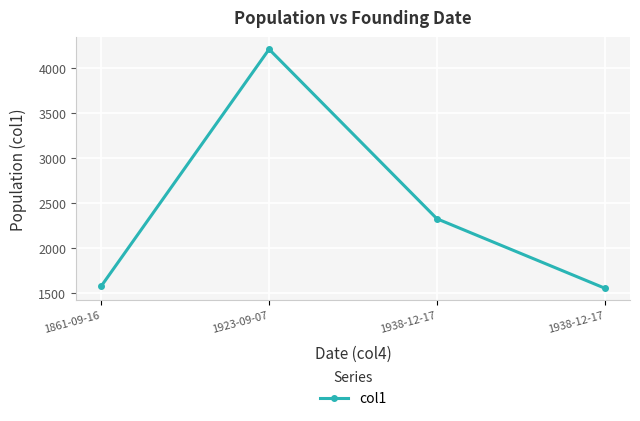

List the labels in order of value, largest first.

1923-09-07, 1938-12-17, 1861-09-16, 1938-12-17